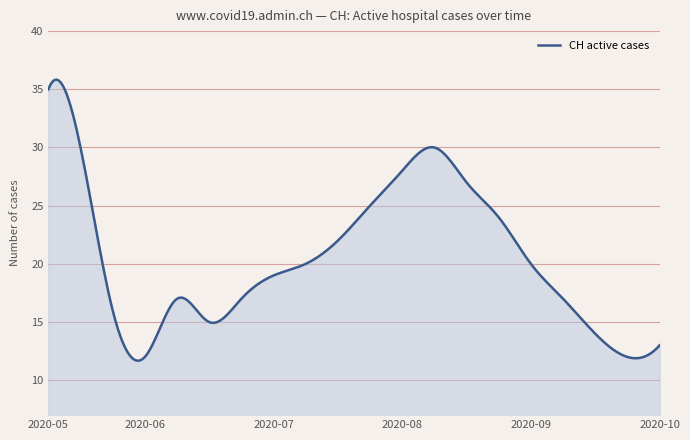

How many lines are shown in the chart?

1